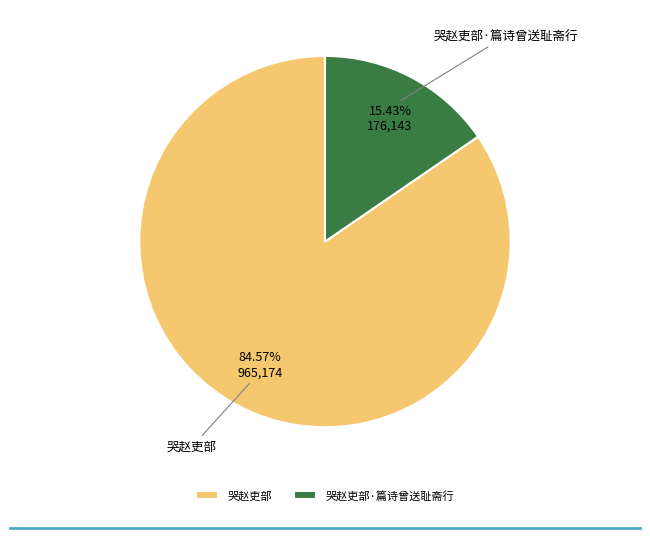

Which slice is the largest?

哭赵吏部